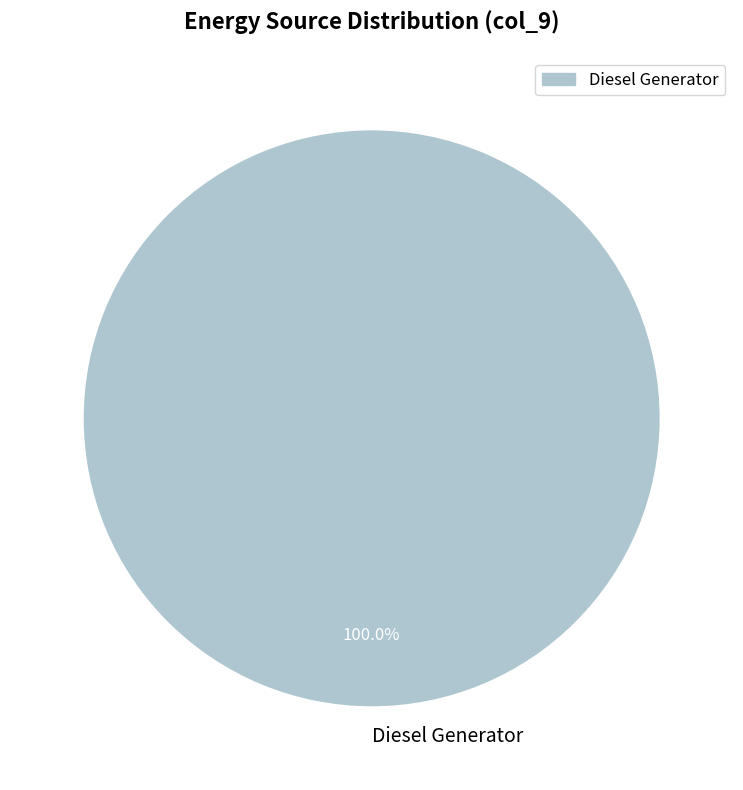

Rank the categories by value from lowest to highest.

Diesel Generator